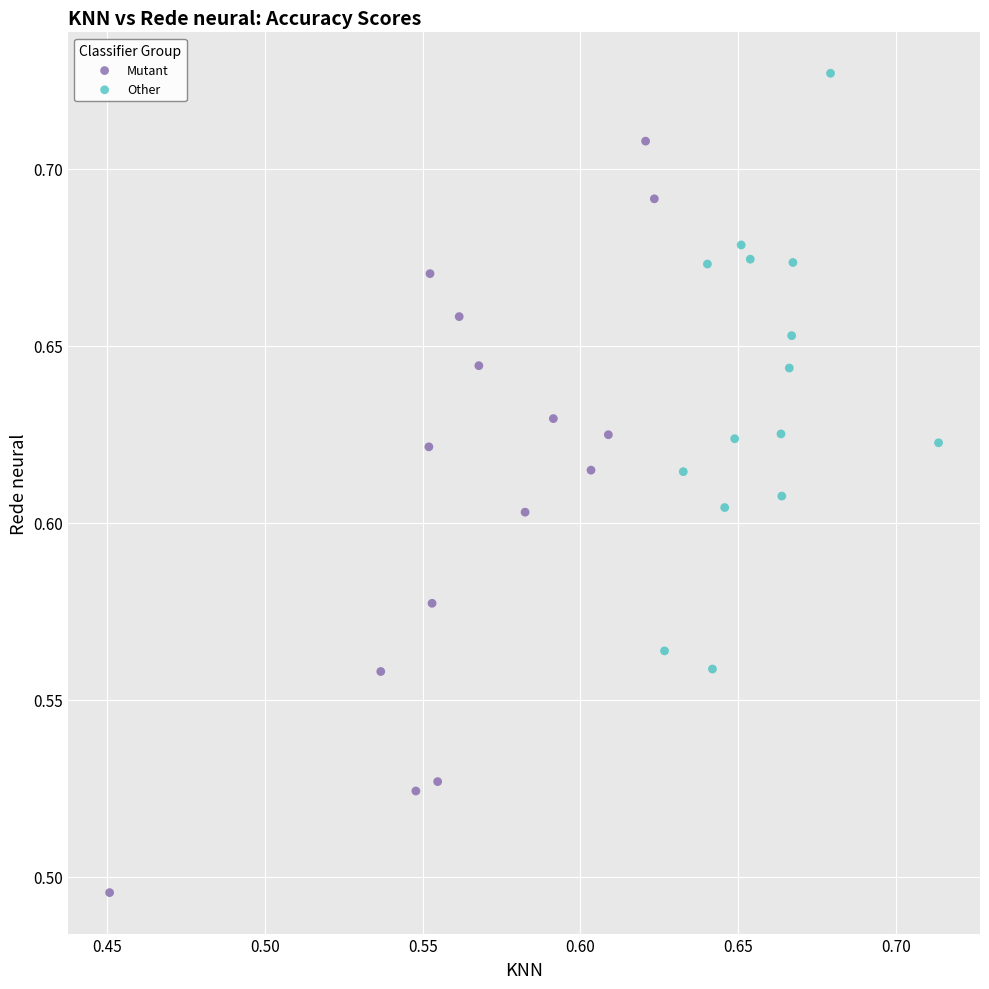

Which series contains the highest Y value?

Other